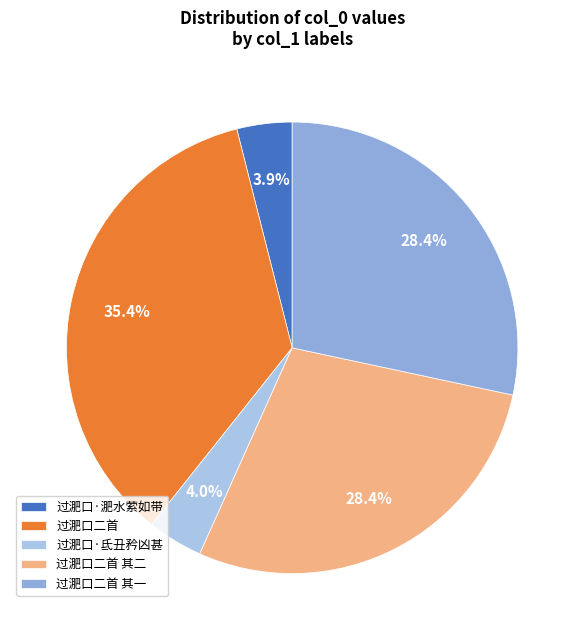

Between 过淝口二首 其二 and 过淝口二首, which is larger?

过淝口二首